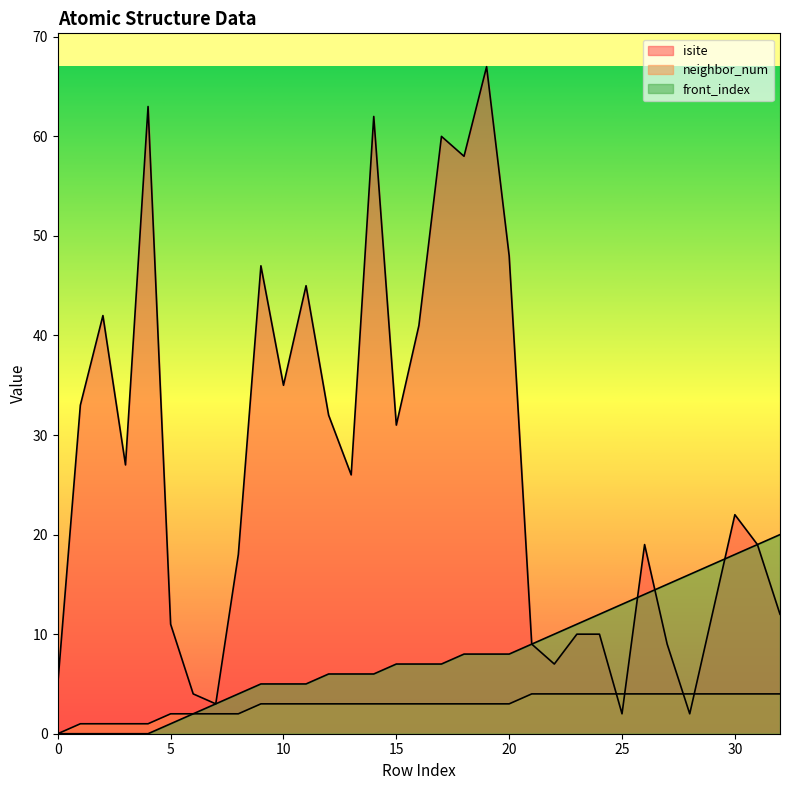

What is the sum of the isite values at 1 and 10?

68